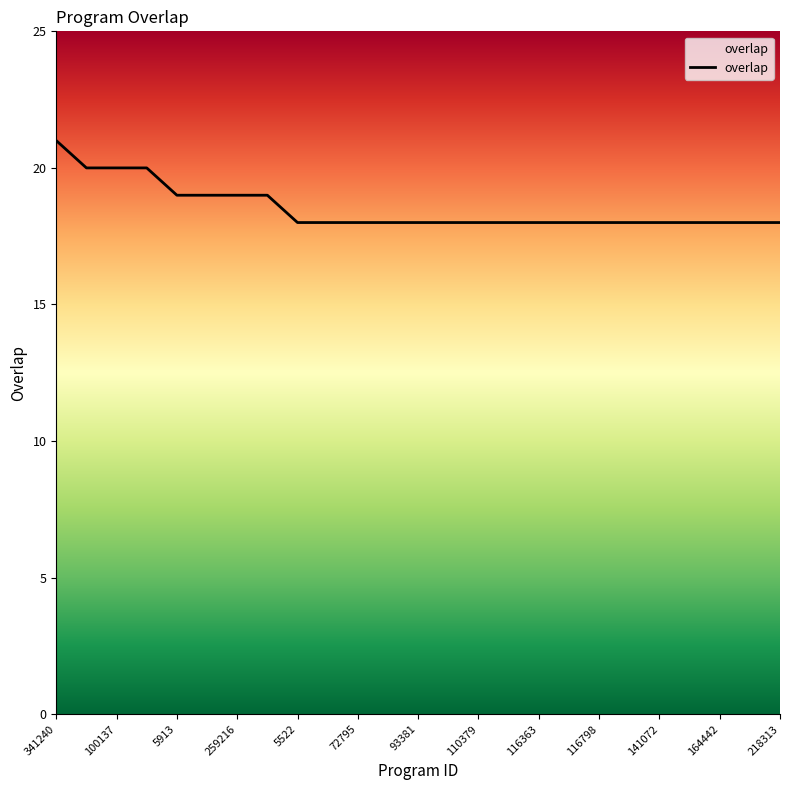

What is the greatest value displayed?

21